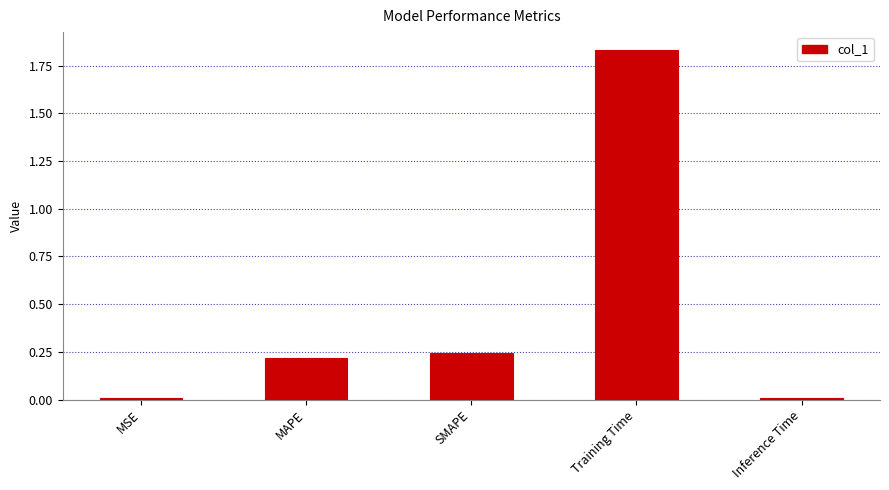

Does the chart contain stacked bars?

No